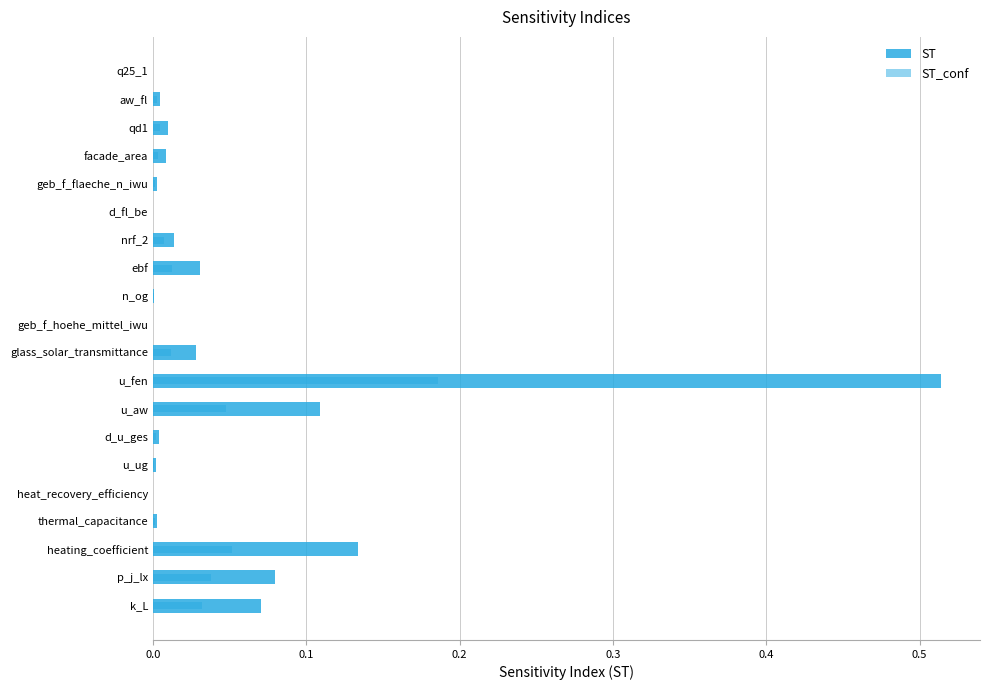

At how many categories does at least one series exceed 0?

20